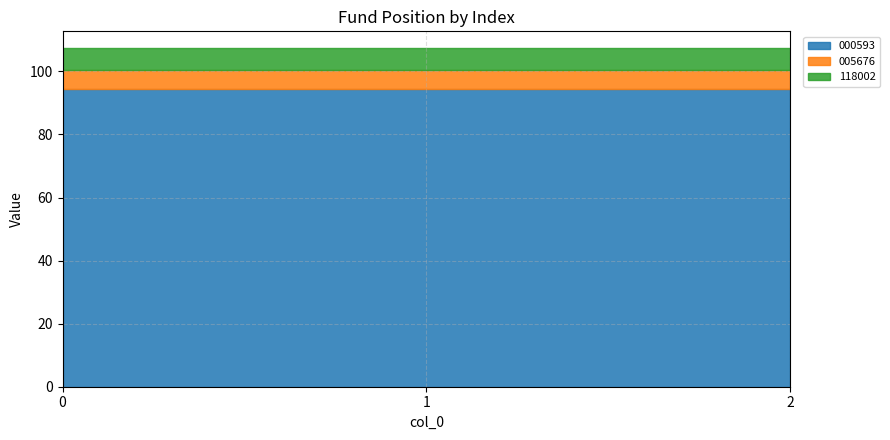

What is the minimum value for 000593?

94.4